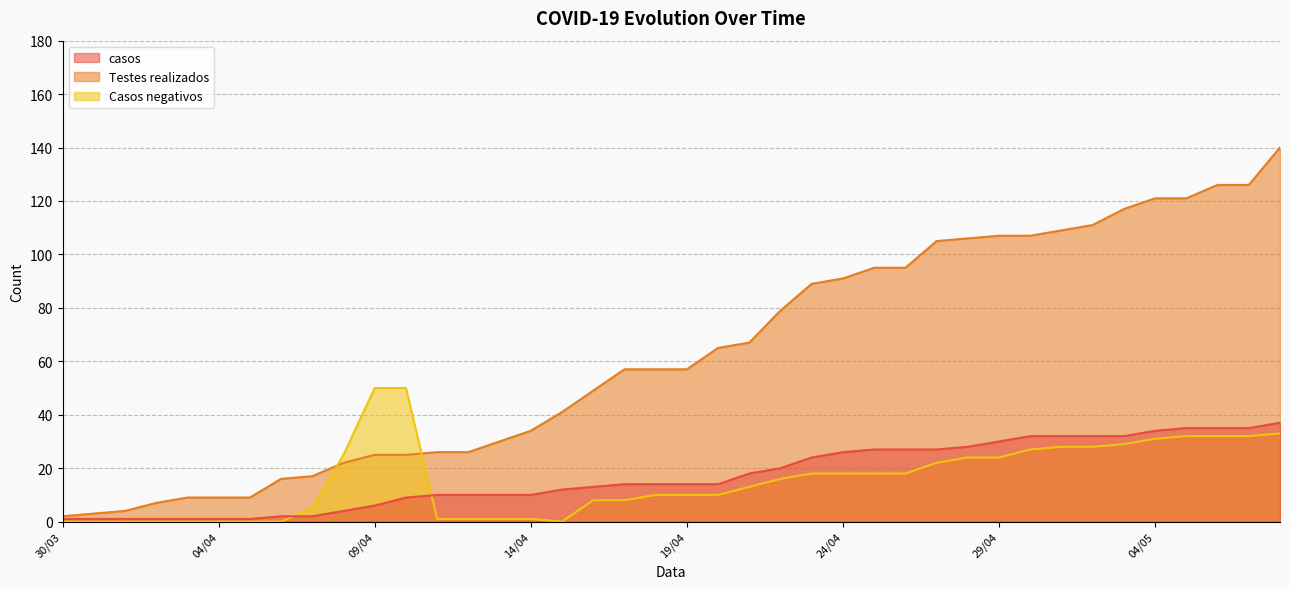

What is the maximum value for Testes realizados?

140